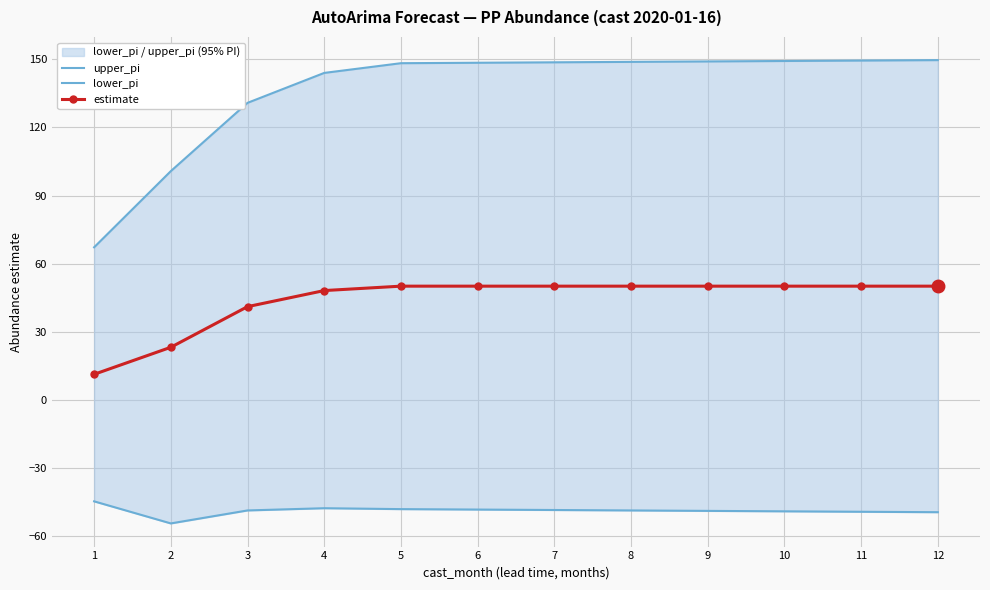

At which category is the sum across all series the highest?

8